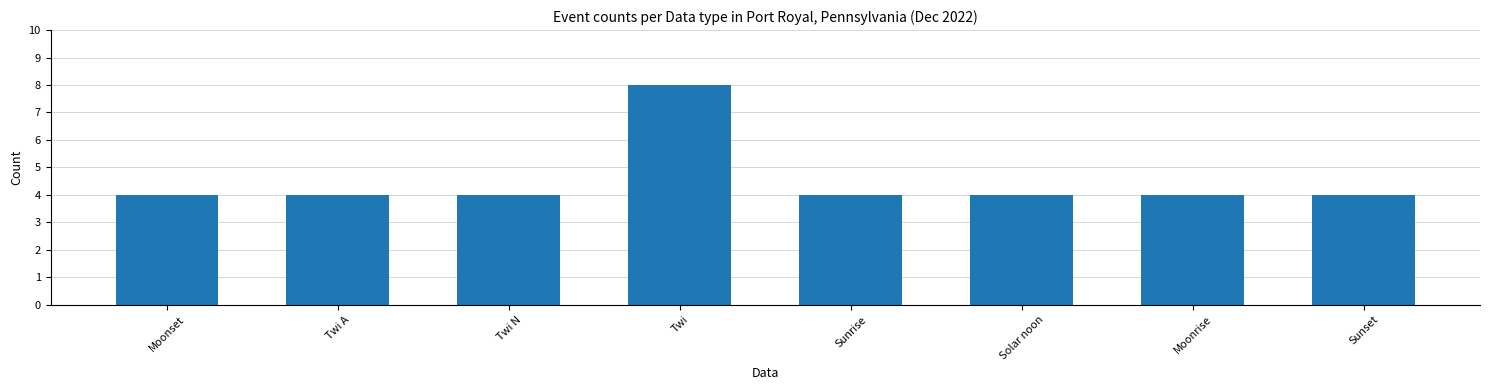

What is the greatest value displayed?

8